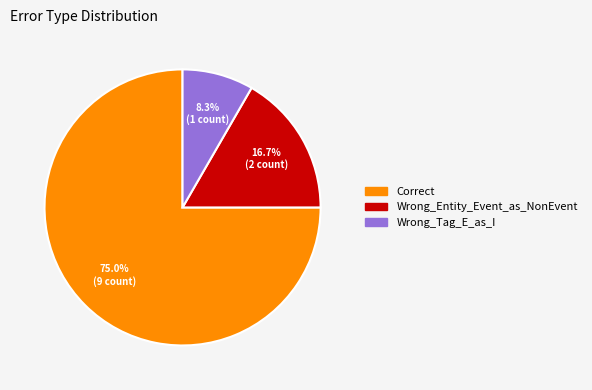

True or false: Wrong_Tag_E_as_I accounts for 8% of the total.

True